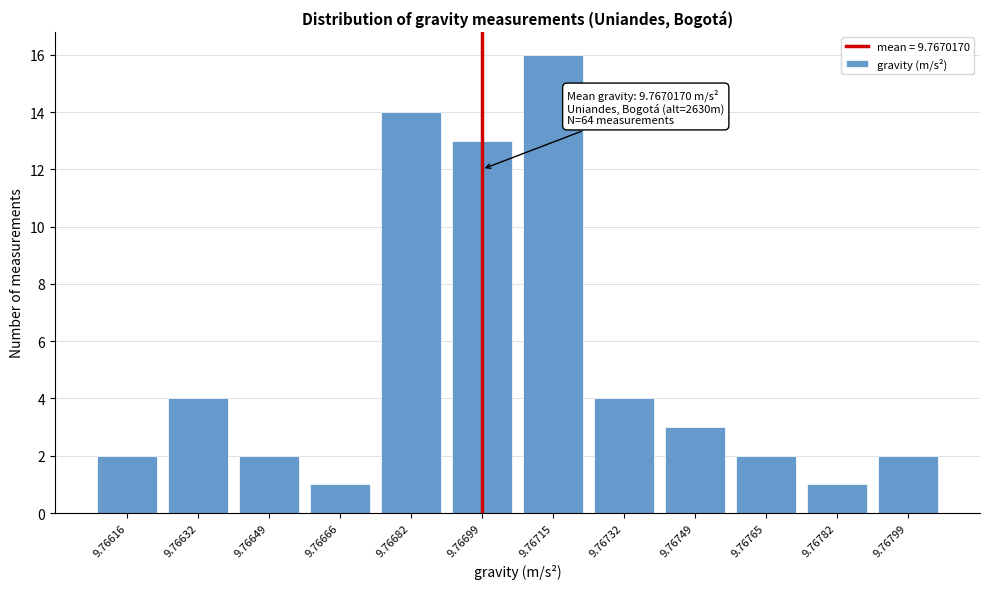

Reading left to right, transcribe all the data shown in this chart.

9.76616=2	9.76632=4	9.76649=2	9.76666=1	9.76682=14	9.76699=13	9.76715=16	9.76732=4	9.76749=3	9.76765=2	9.76782=1	9.76799=2